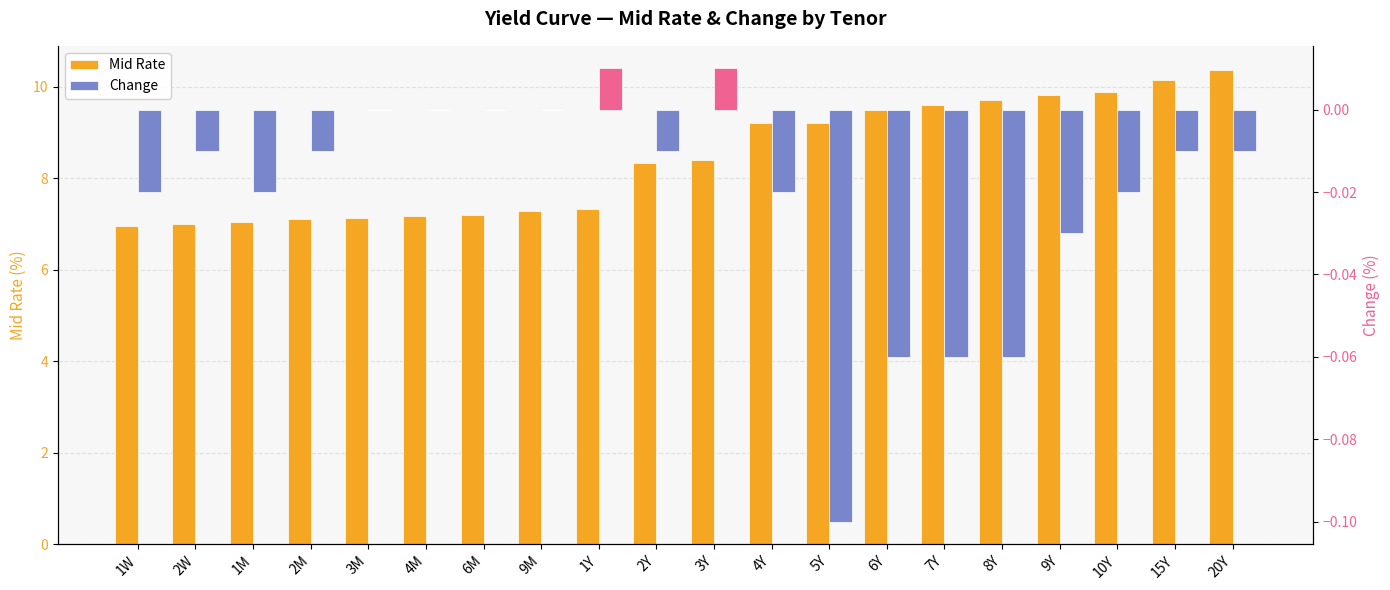

What is the total value across all series at 2M?

7.1